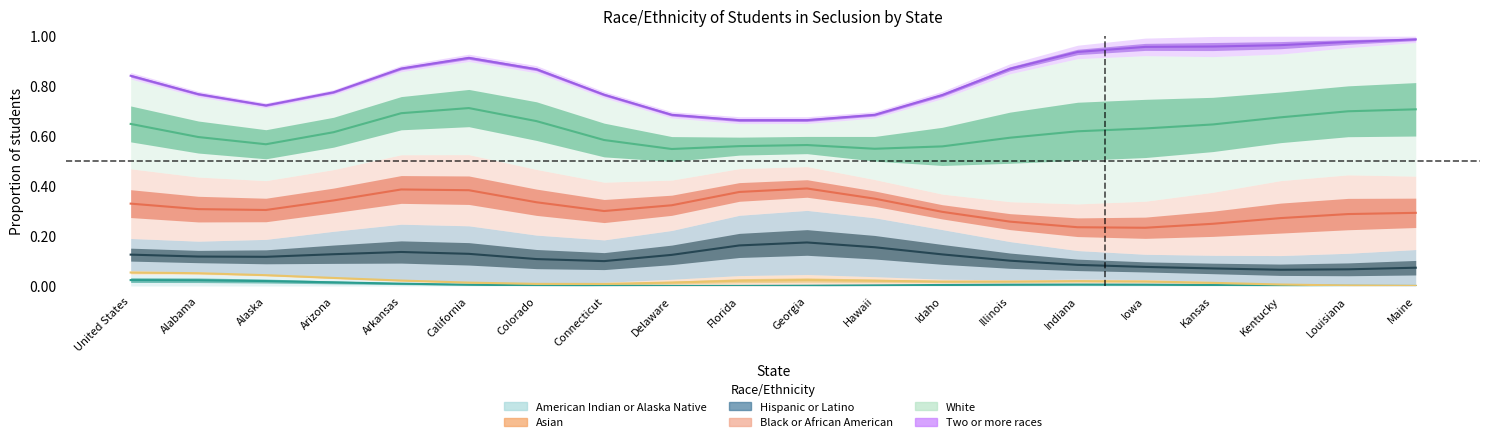

What are all the series names shown in the legend?

American Indian or Alaska Native, Asian, Hispanic or Latino, Black or African American, White, Two or more races